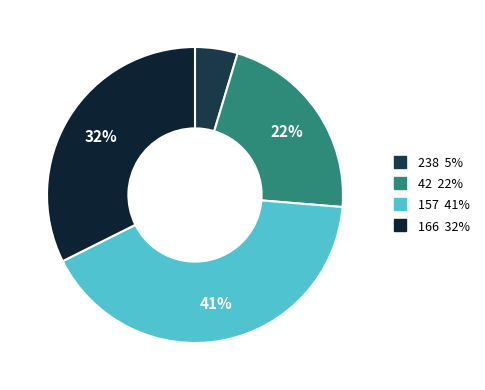

What portion of the pie excludes 238?

95.3%